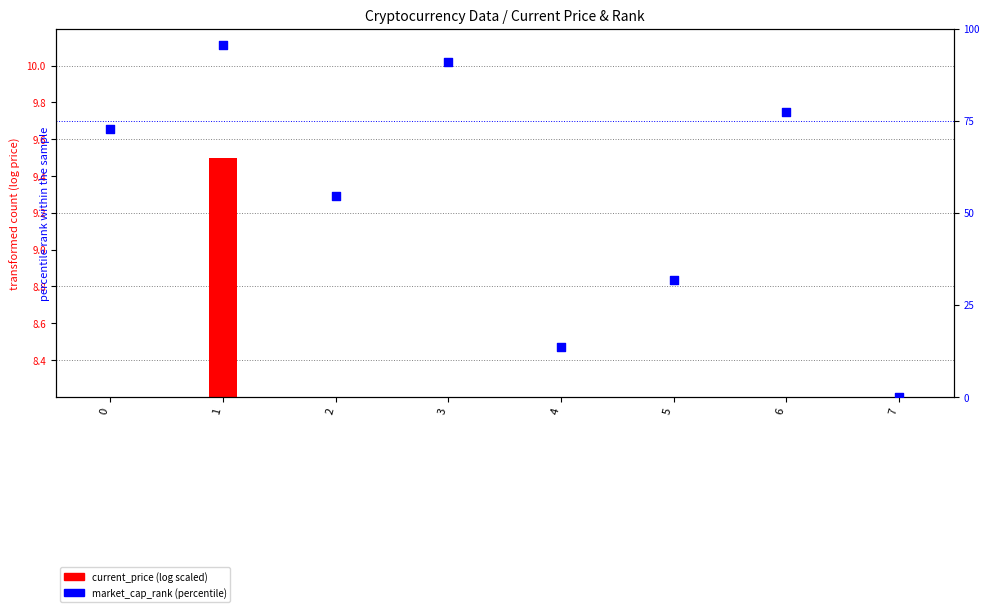

What is the ratio of the value at 3 to the value at 2?

1.7